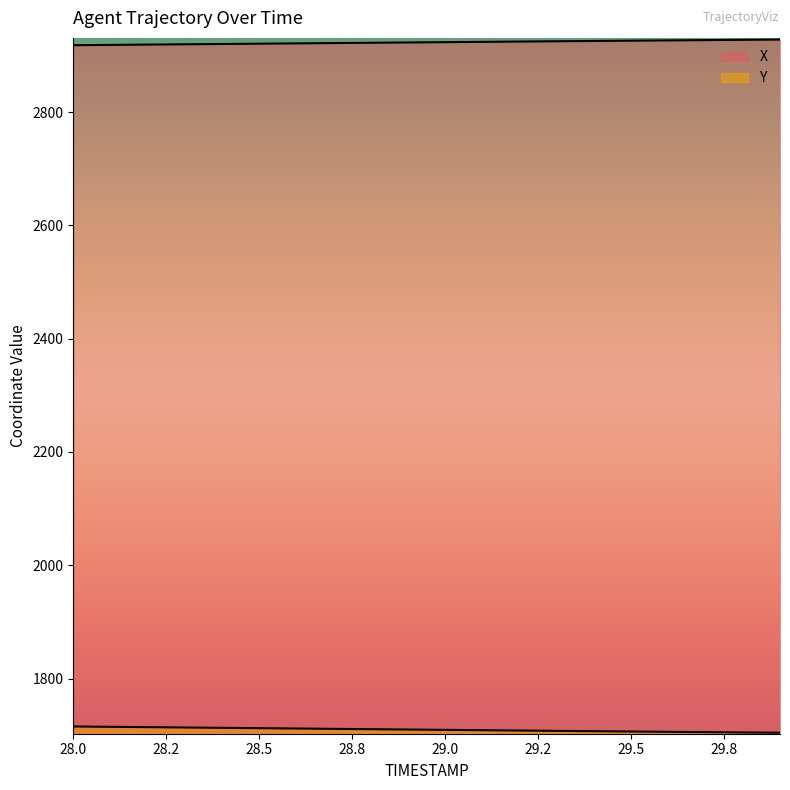

True or false: X and Y cross at least once.

False